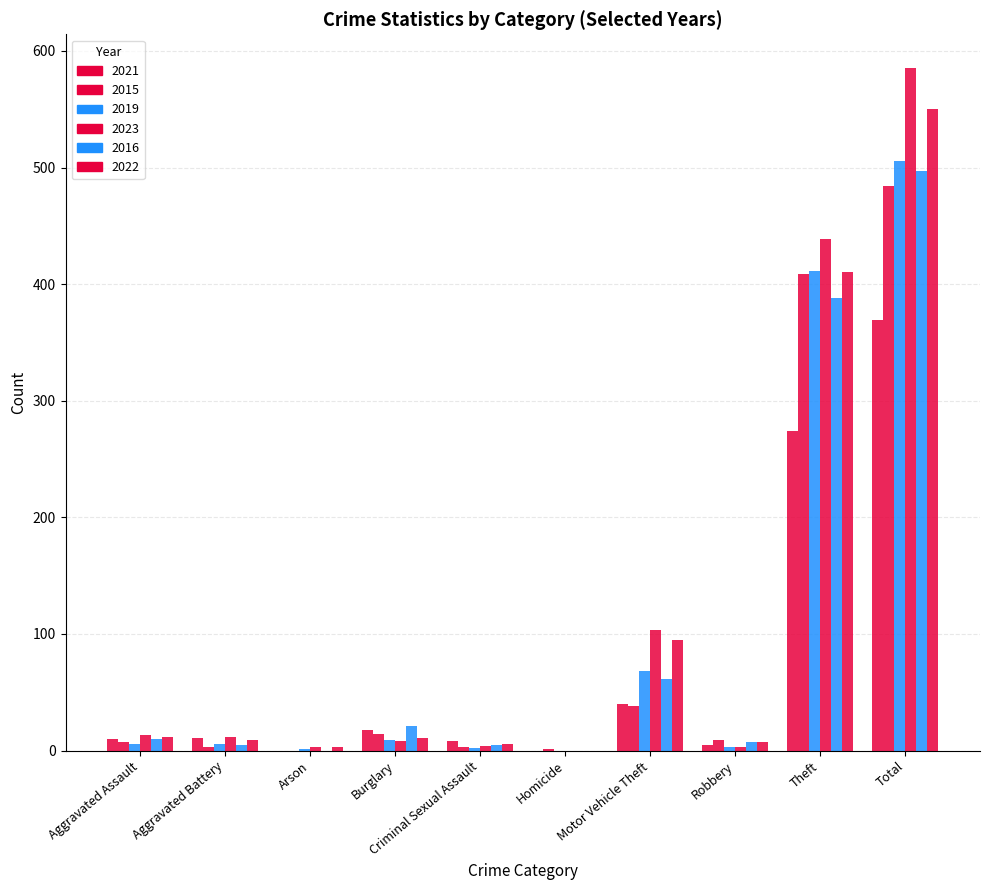

At which category is the sum across all series the highest?

Total